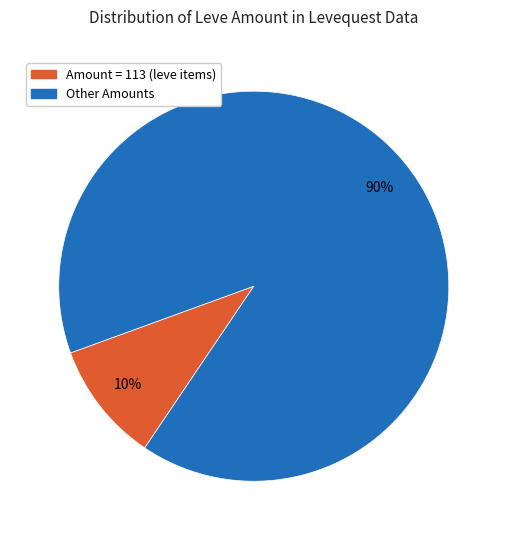

To the nearest percent, what is the average slice percentage?

50%